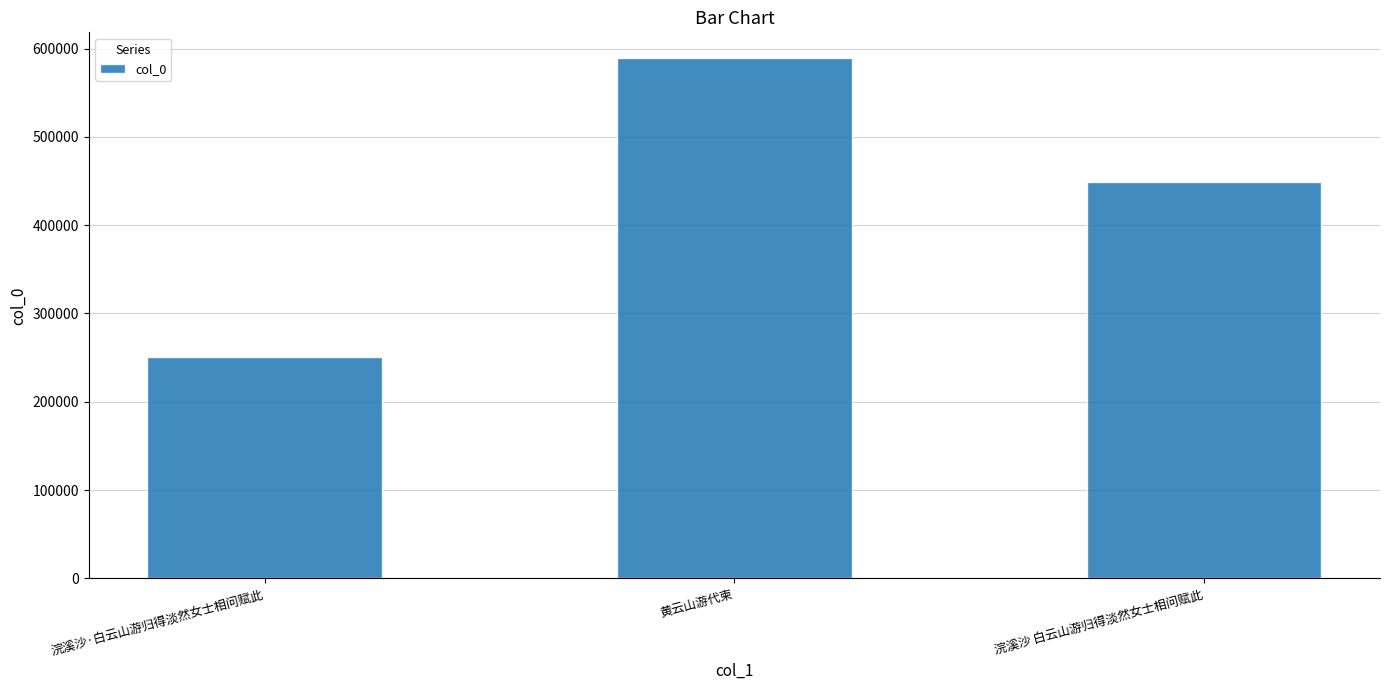

What is the label of the 1st bar from the right?

浣溪沙 白云山游归得淡然女士相问赋此